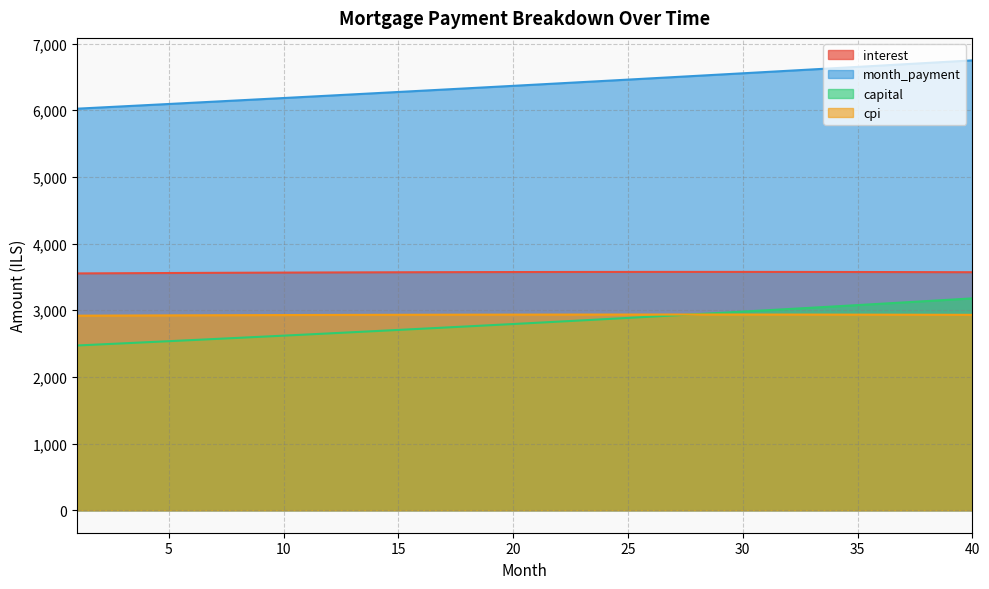

How many lines are shown in the chart?

4